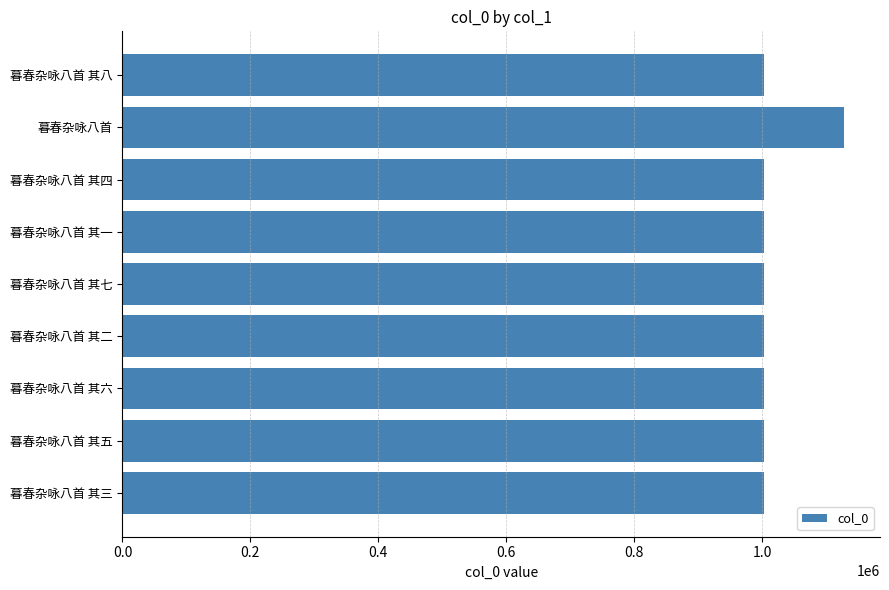

What is the difference between the maximum and minimum values?

125484